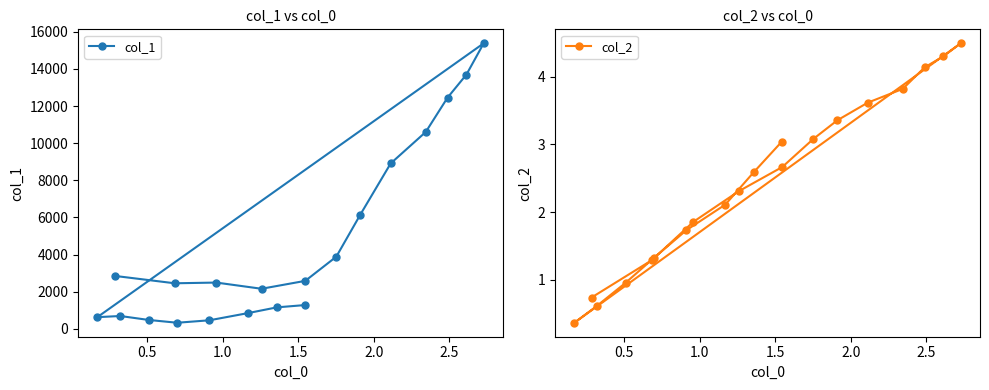

How many interior local peaks does the col_2 series have?

1